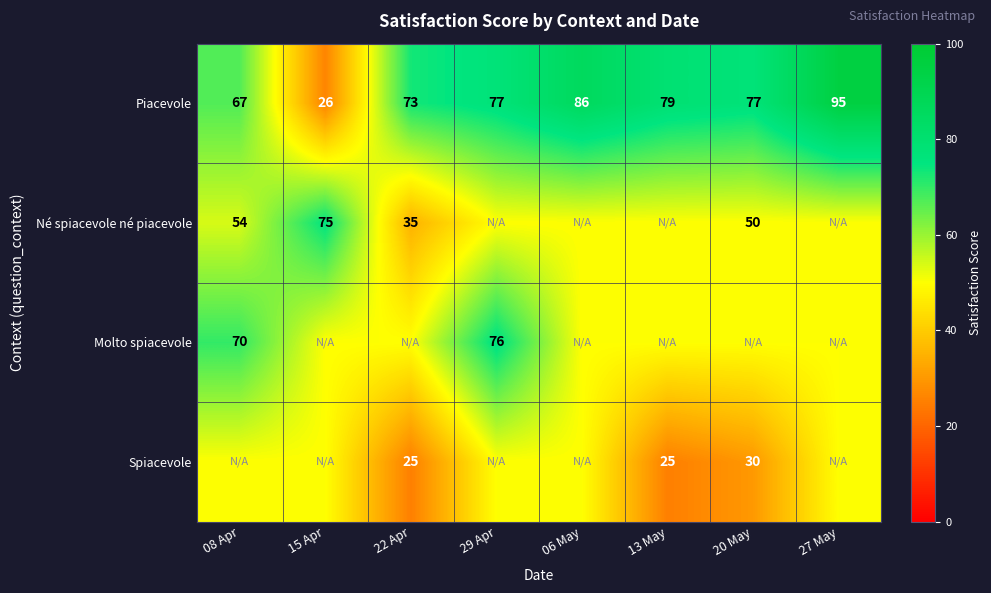

At how many categories does at least one series exceed 75?

5